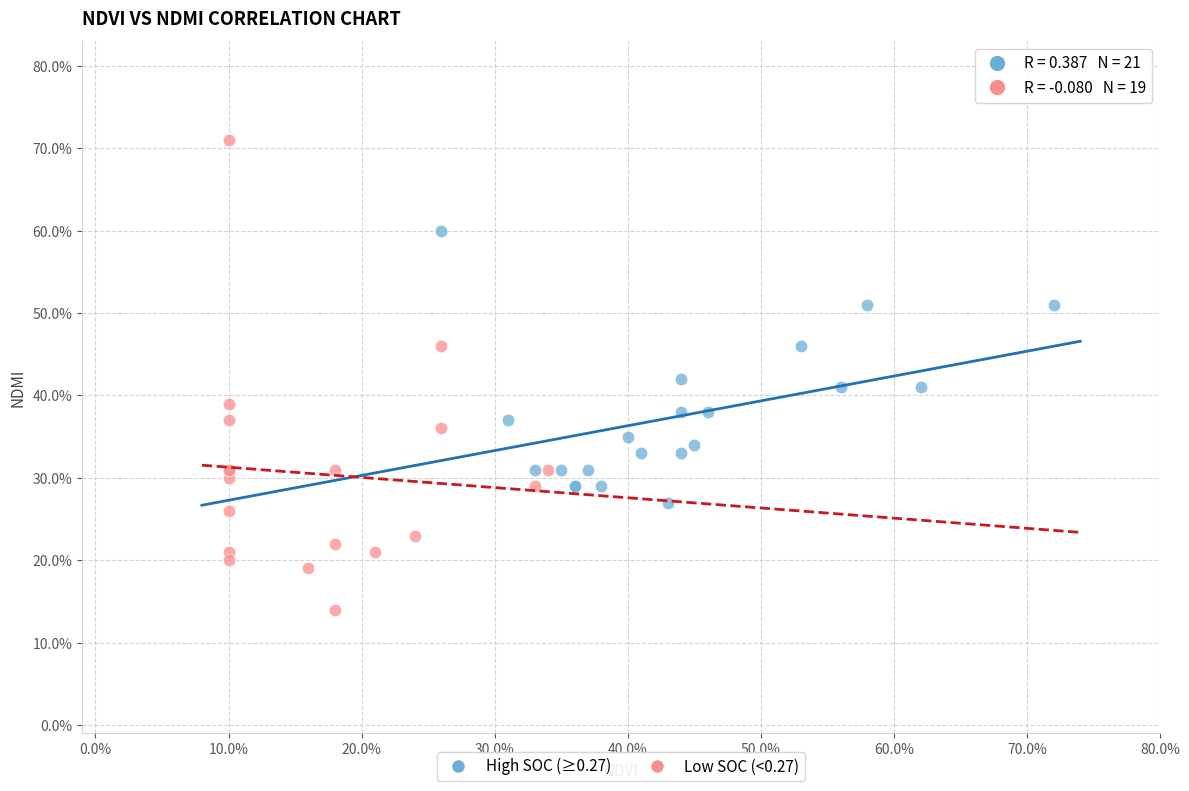

What are all the series names shown in the legend?

High SOC (≥0.27), Low SOC (<0.27)